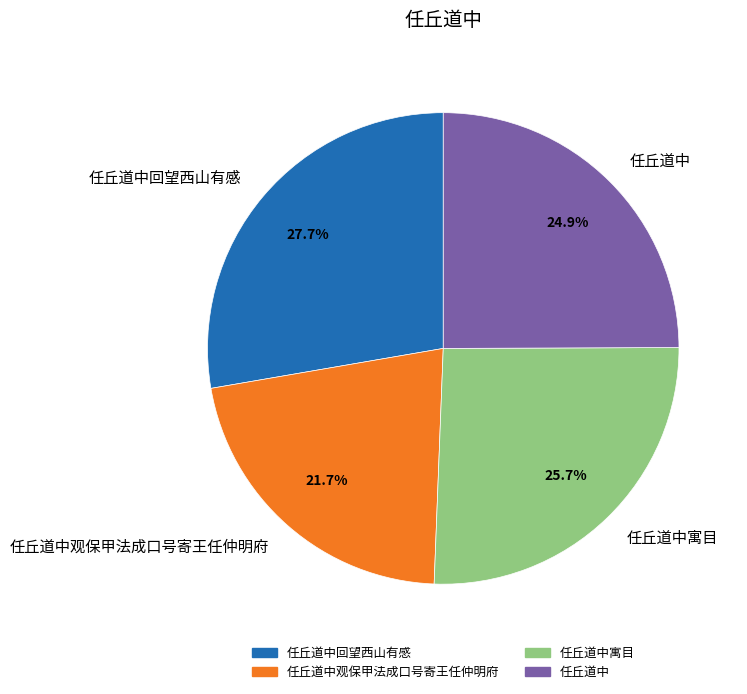

Which has a higher value, 任丘道中观保甲法成口号寄王任仲明府 or 任丘道中寓目?

任丘道中寓目